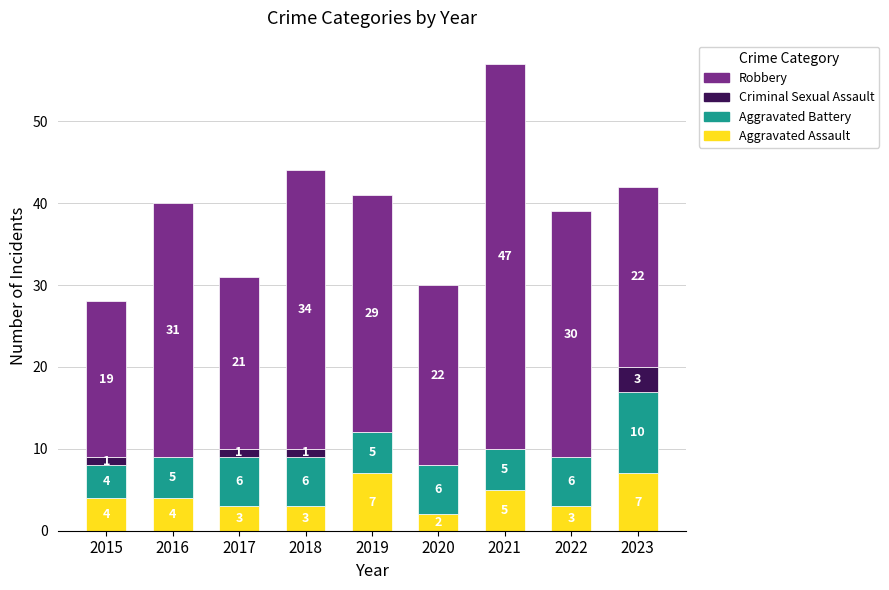

The value of Aggravated Assault at 2018 is 3. True or false?

True